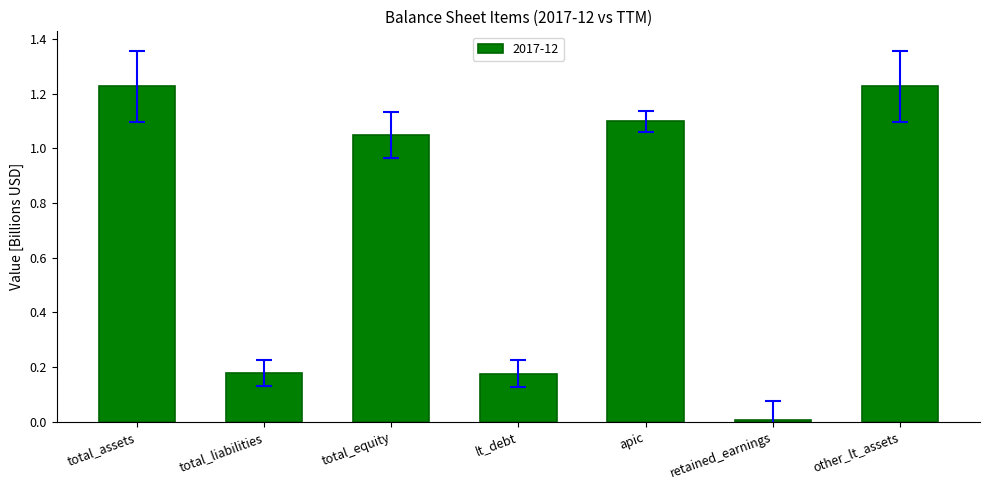

At which category does the chart reach its minimum across all series?

retained_earnings